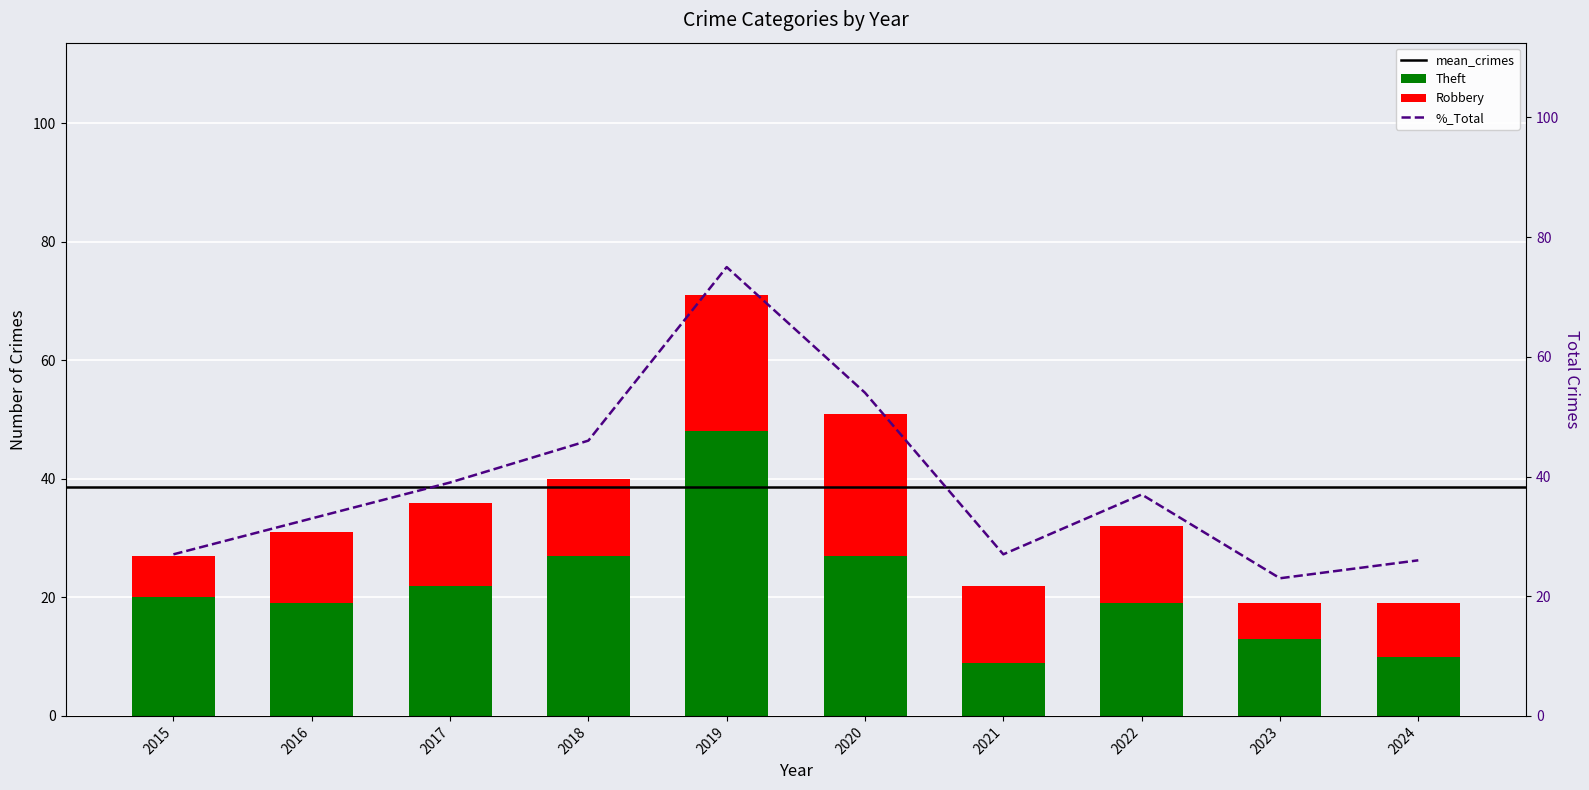

Reading left to right, list all the values displayed in this chart.

Robbery: 2015=7	2016=12	2017=14	2018=13	2019=23	2020=24	2021=13	2022=13	2023=6	2024=9
Theft: 2015=20	2016=19	2017=22	2018=27	2019=48	2020=27	2021=9	2022=19	2023=13	2024=10